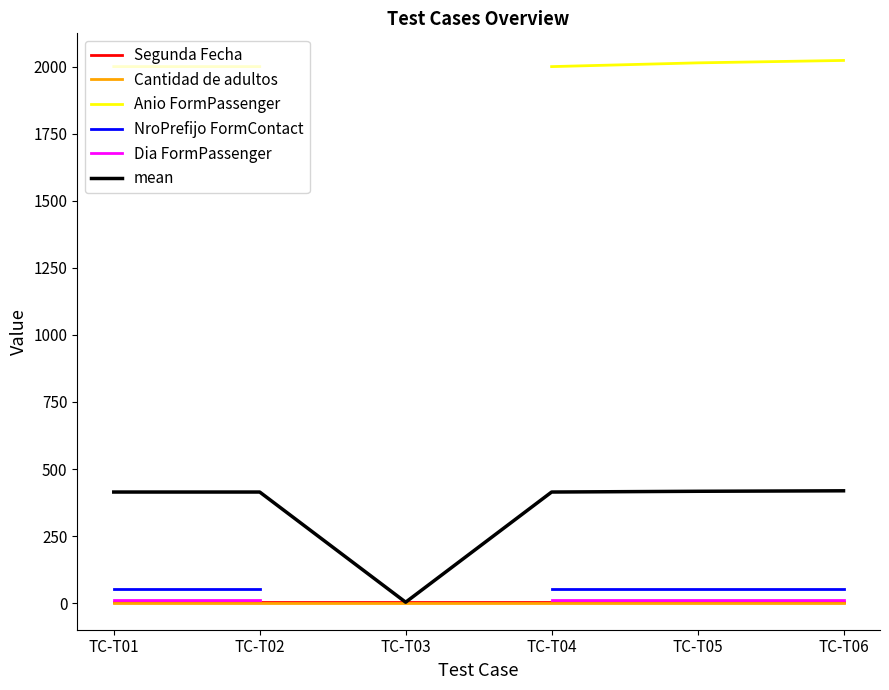

Is this an area chart (filled region under the line)?

No